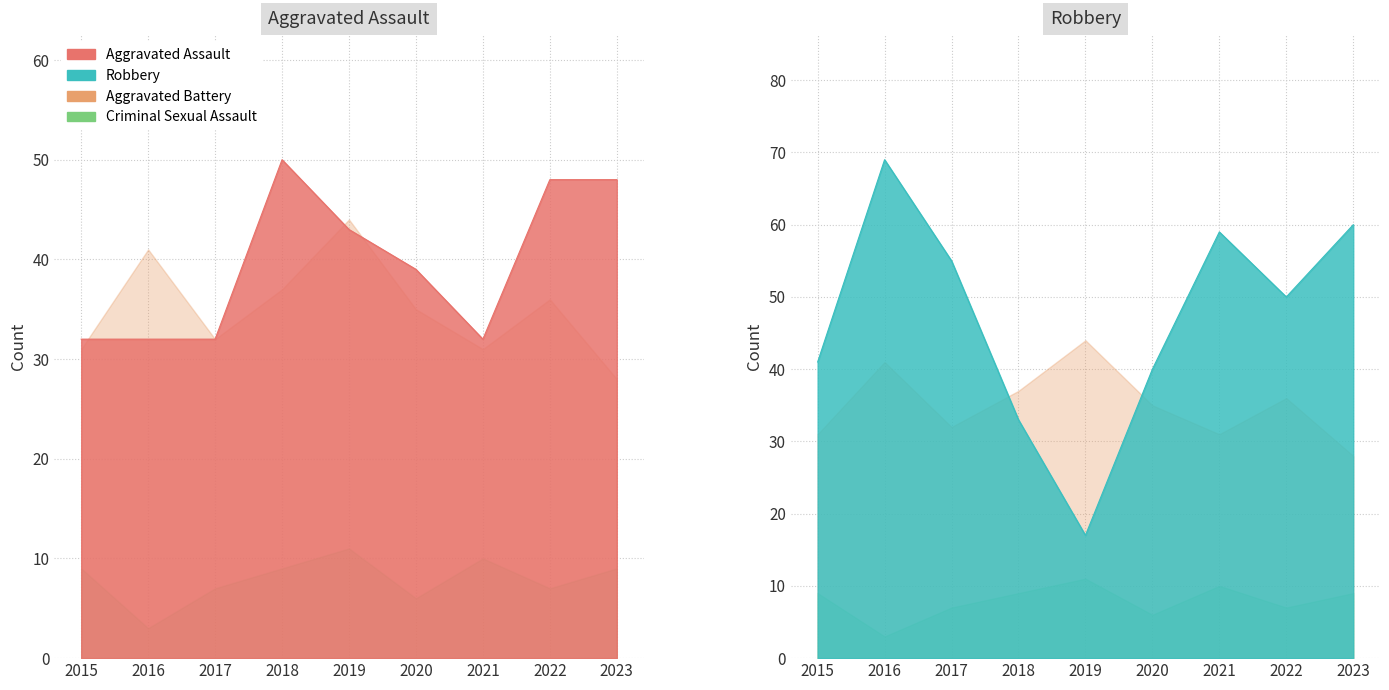

Is it true that Aggravated Assault equals 50 at 2018?

True